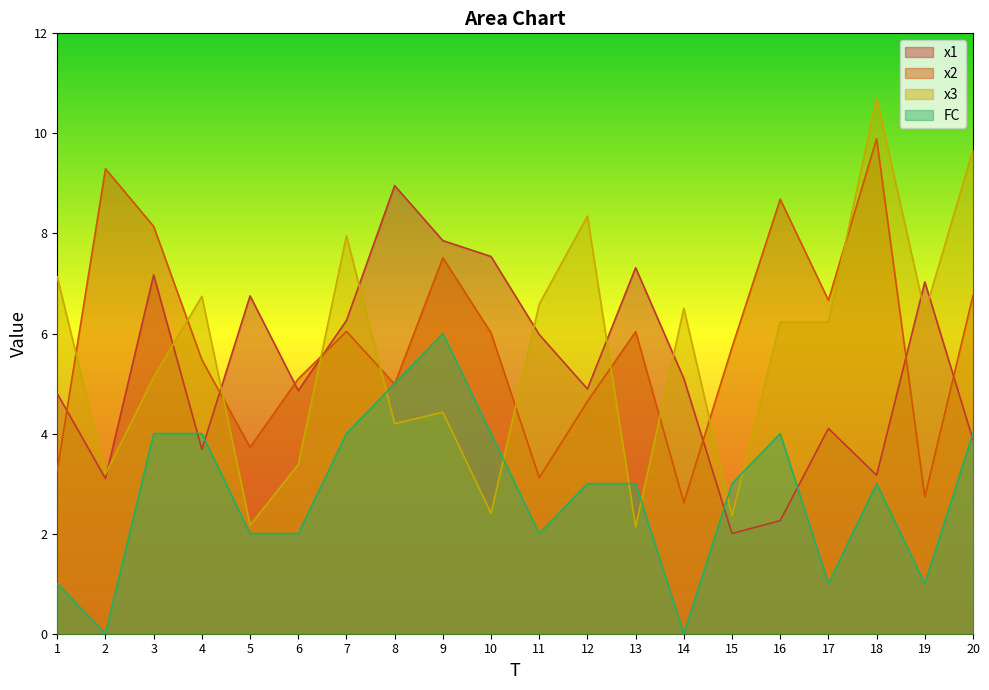

At which label does x2 first exceed 6?

2